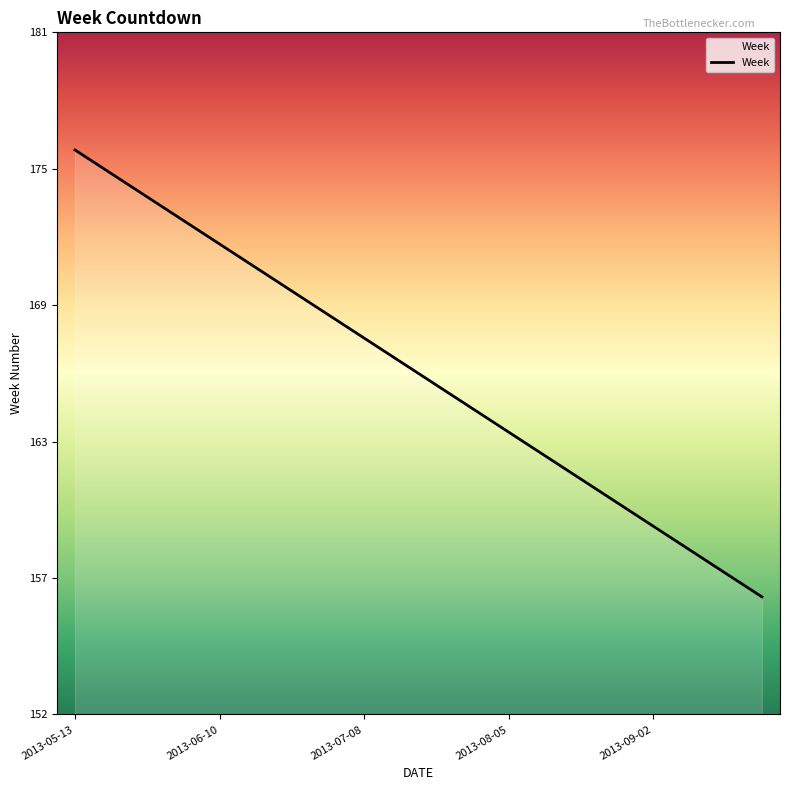

Is this an area chart (filled region under the line)?

Yes